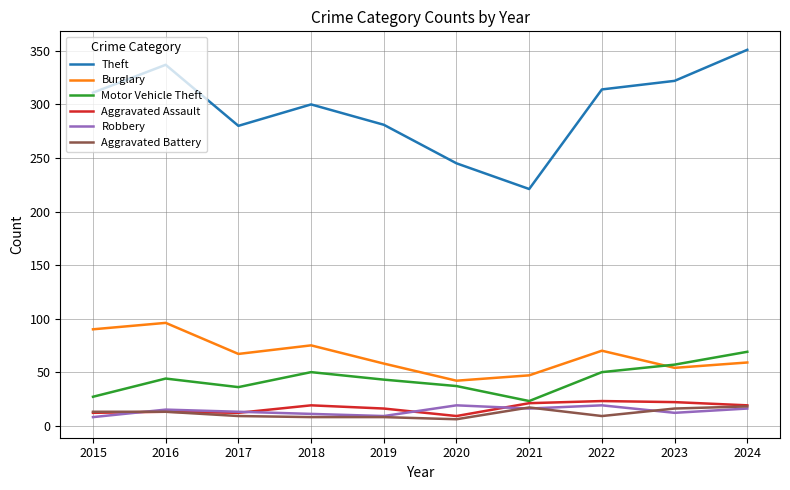

What is the sum of the Theft values at 2018 and 2019?

581